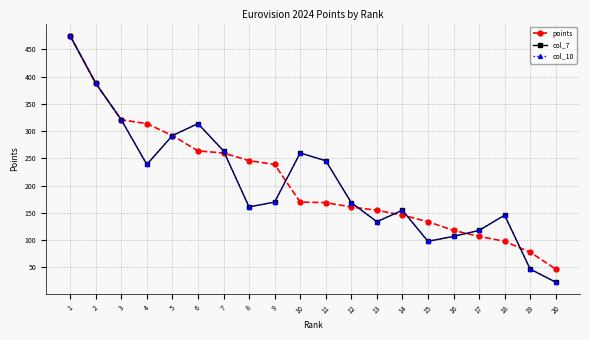

At how many categories does at least one series exceed 450?

1